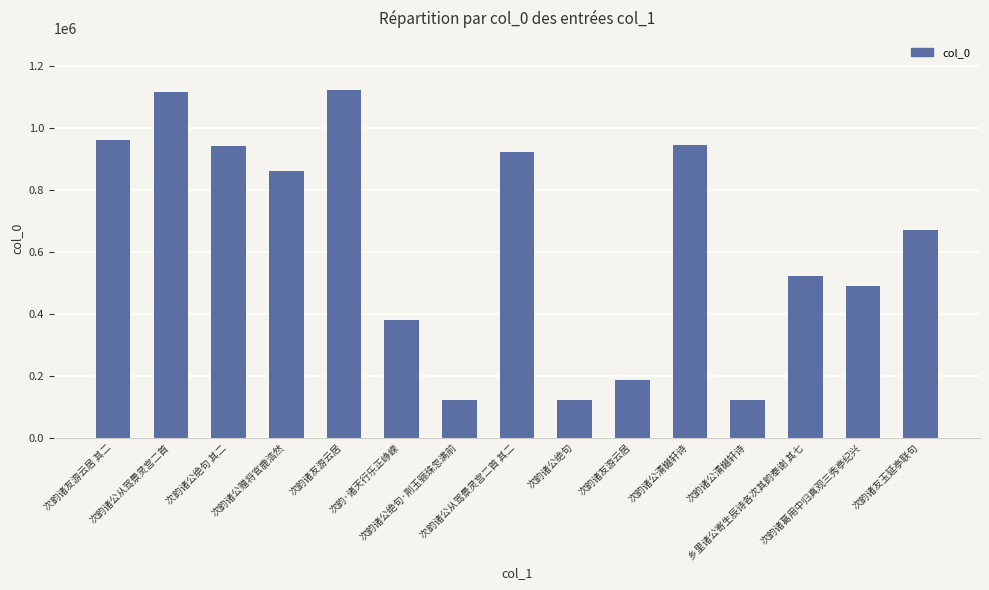

How many distinct data groups are displayed?

1